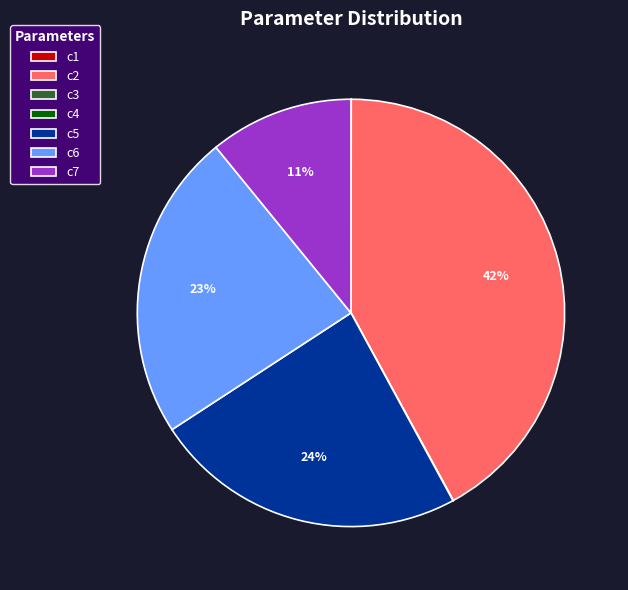

Is c5 the majority of the pie?

No